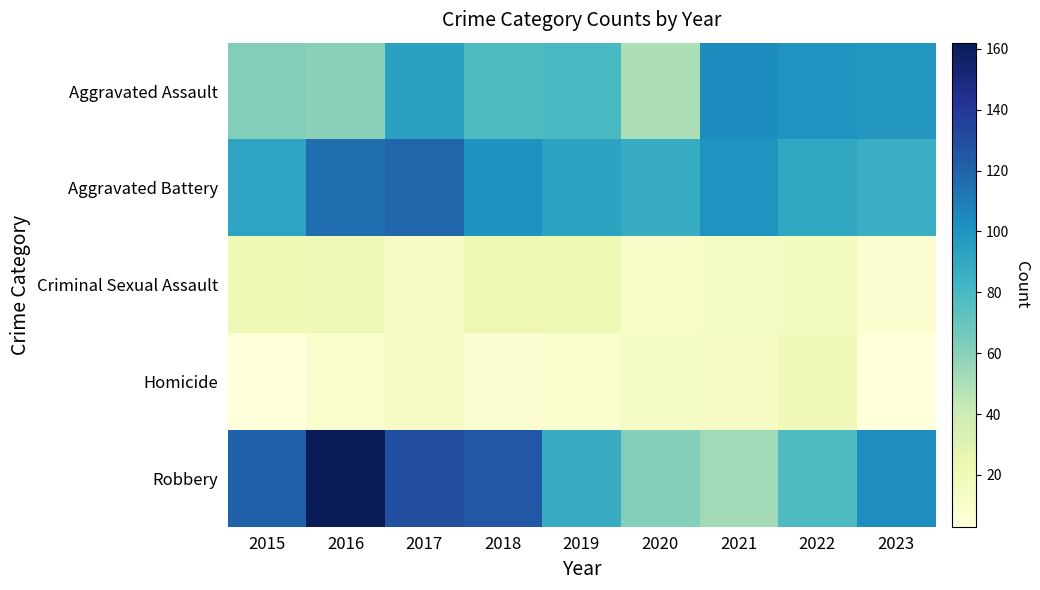

Count the number of data series in this chart.

5